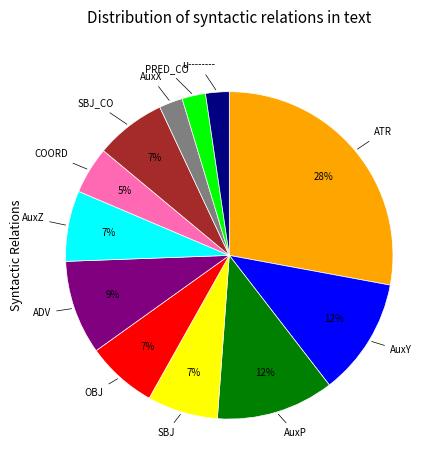

To the nearest percent, what is the difference between the largest and smallest slice percentages?

26%